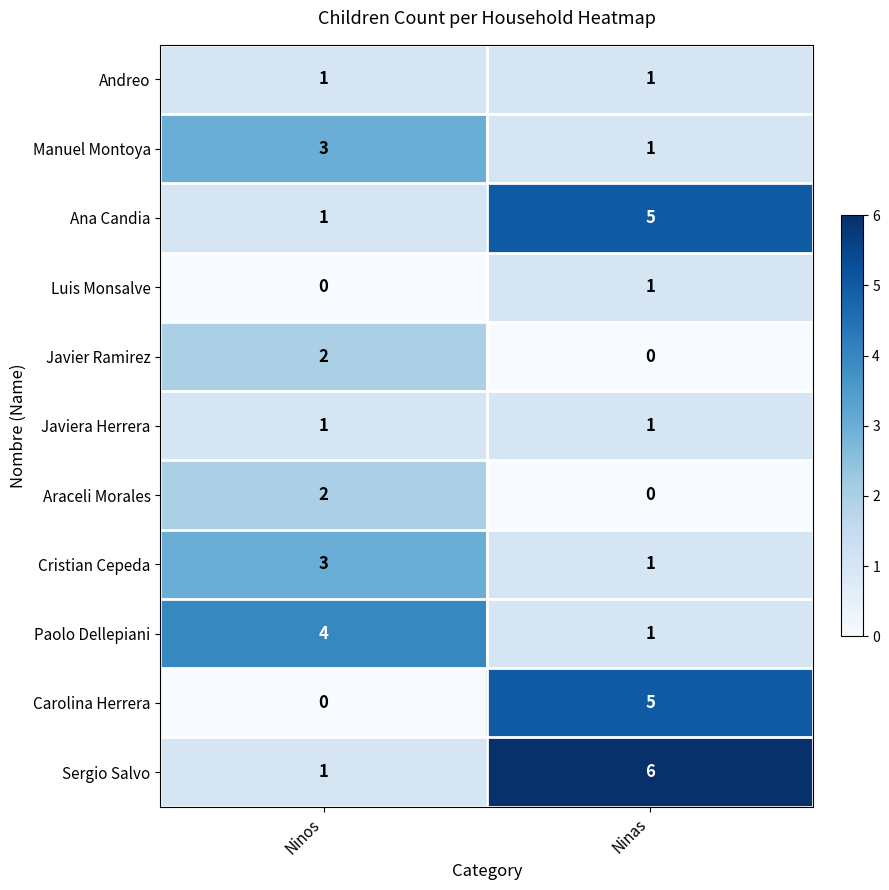

What is the difference between the highest and lowest values at Ninas?

6